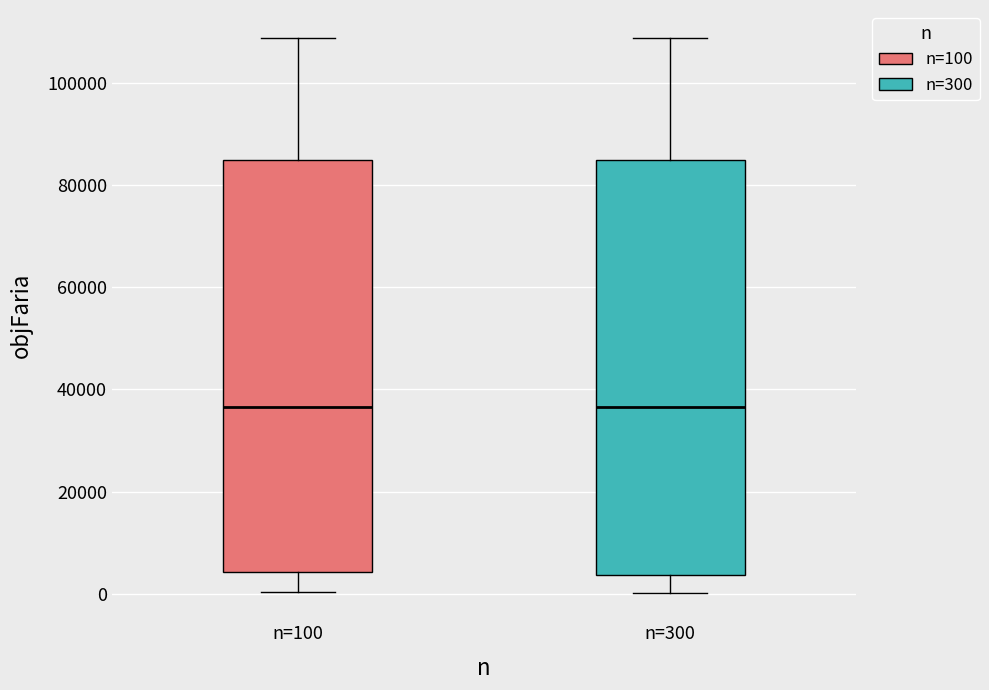

Reading left to right, read every box against the y-axis: the position of its median line, the range the box covers, and the ends of its whiskers. The values are not printed on the chart, so give them approximately, as read against the axis.

n=100: median 36000, box 4000 to 84000, whiskers 0 to 108000
n=300: median 36000, box 4000 to 84000, whiskers 0 to 108000